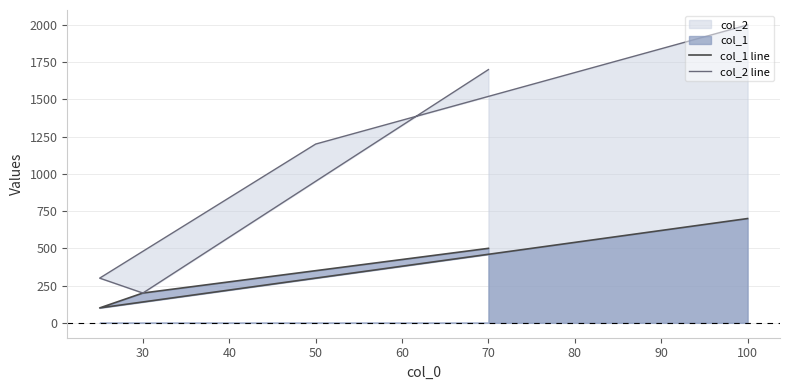

Reading right to left, what are all the values shown in this chart?

col_1 line: 500	200	100	300	700
col_2 line: 1700	200	300	1200	2000